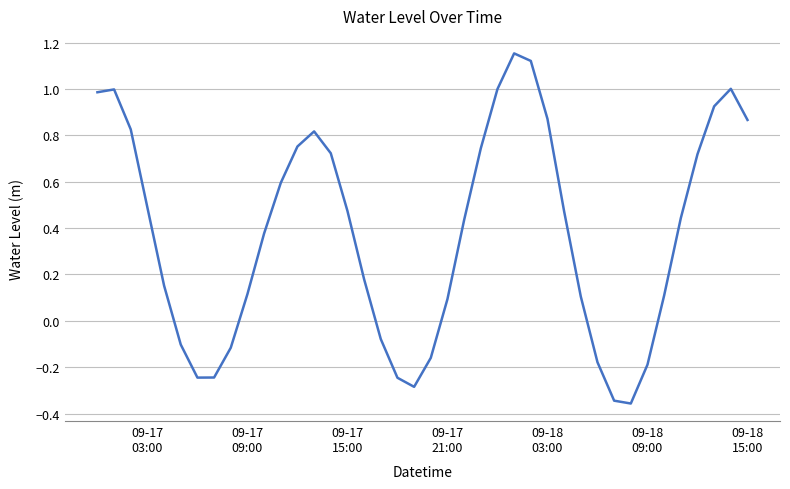

How many lines are shown in the chart?

1